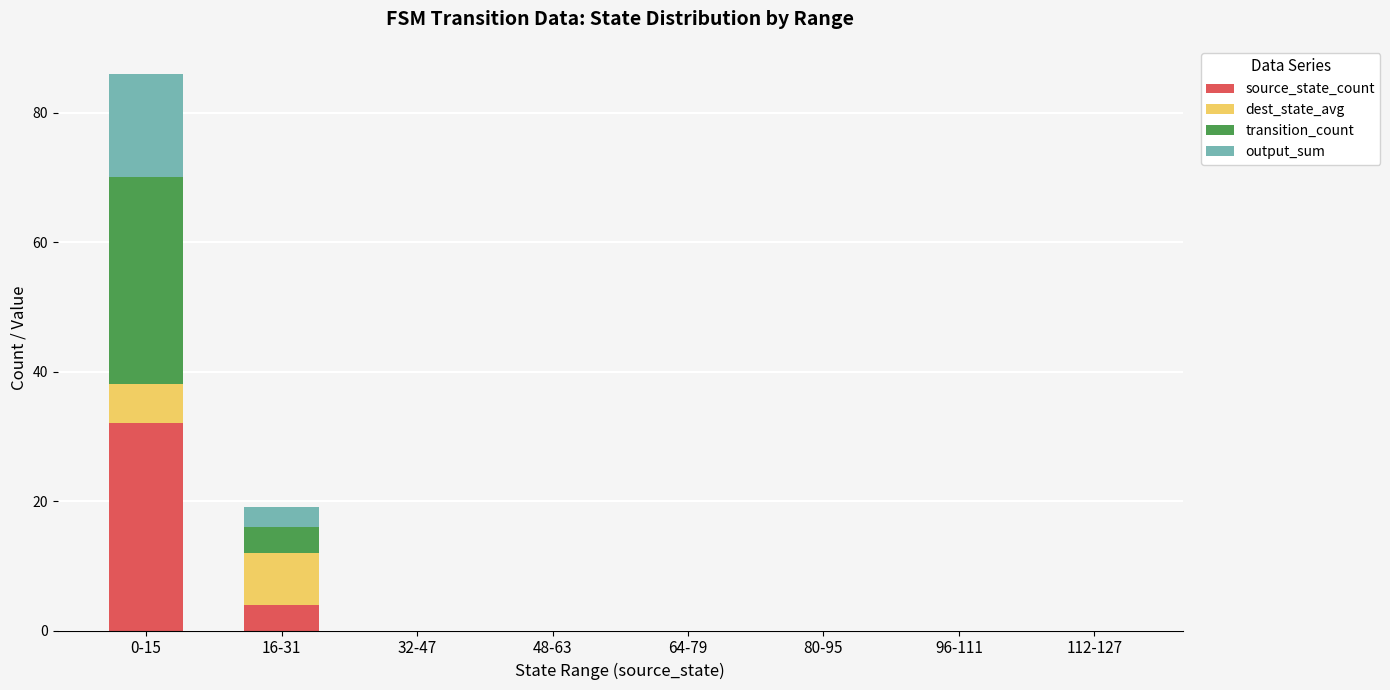

What is the maximum value for source_state_count?

32